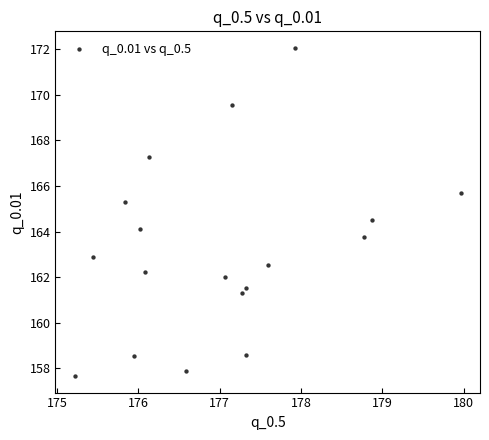

What is the range of X values (max minus min)?

4.7